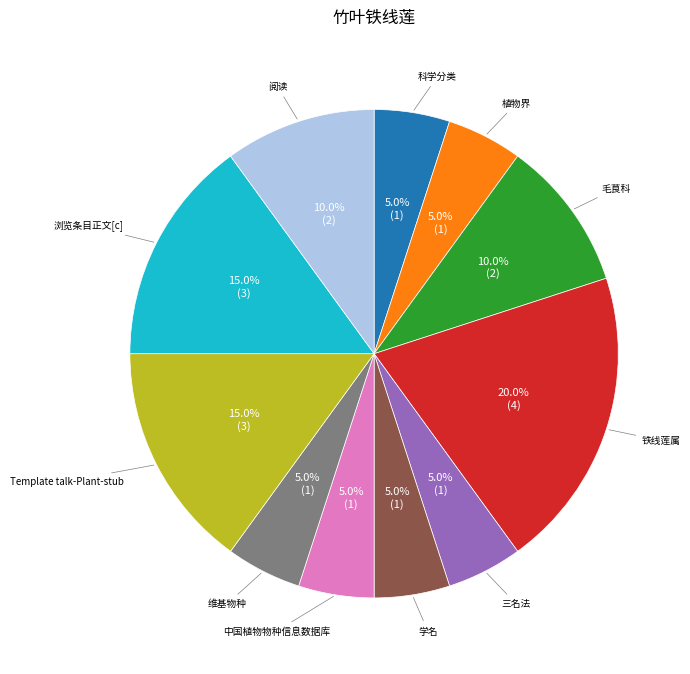

Does any single category account for the majority?

No